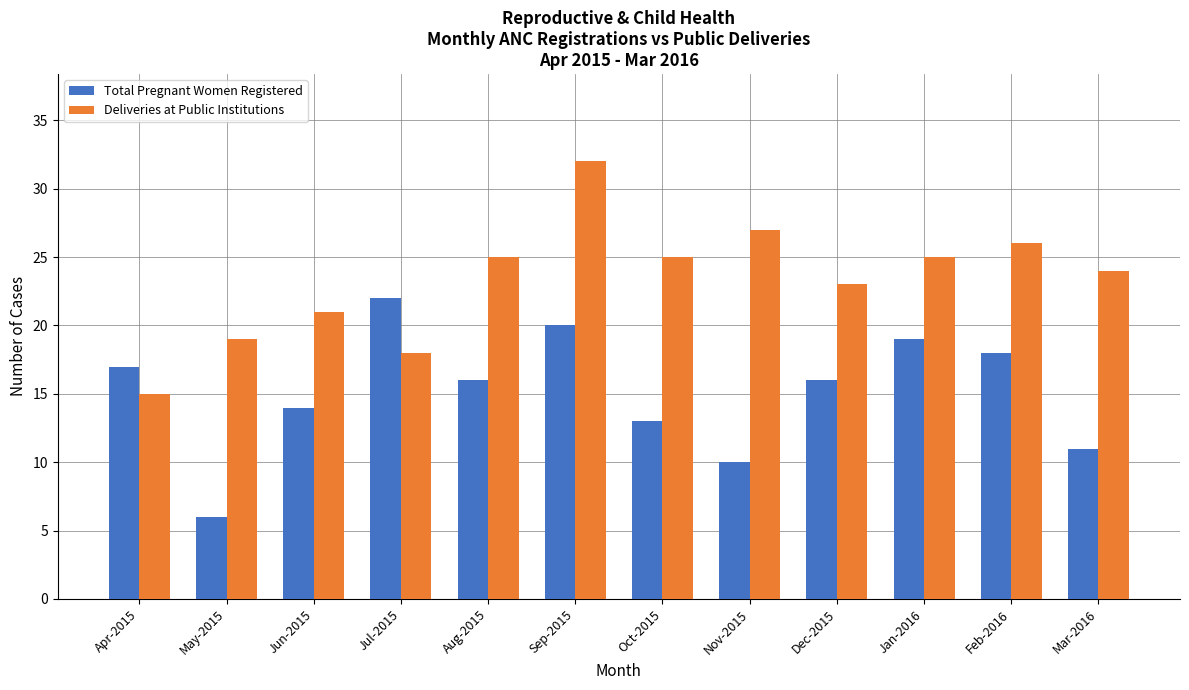

The Deliveries at Public Institutions series shows 5 at Jul-2015. True or false?

False